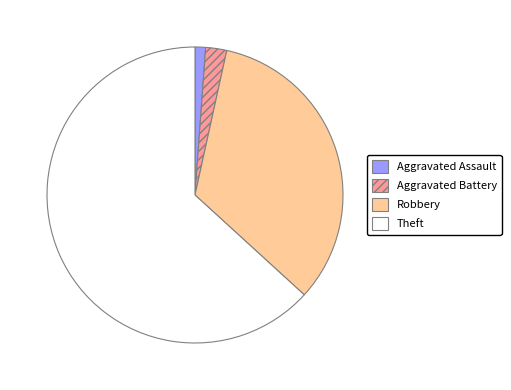

Combined, do Aggravated Battery and Theft account for over 50%?

Yes